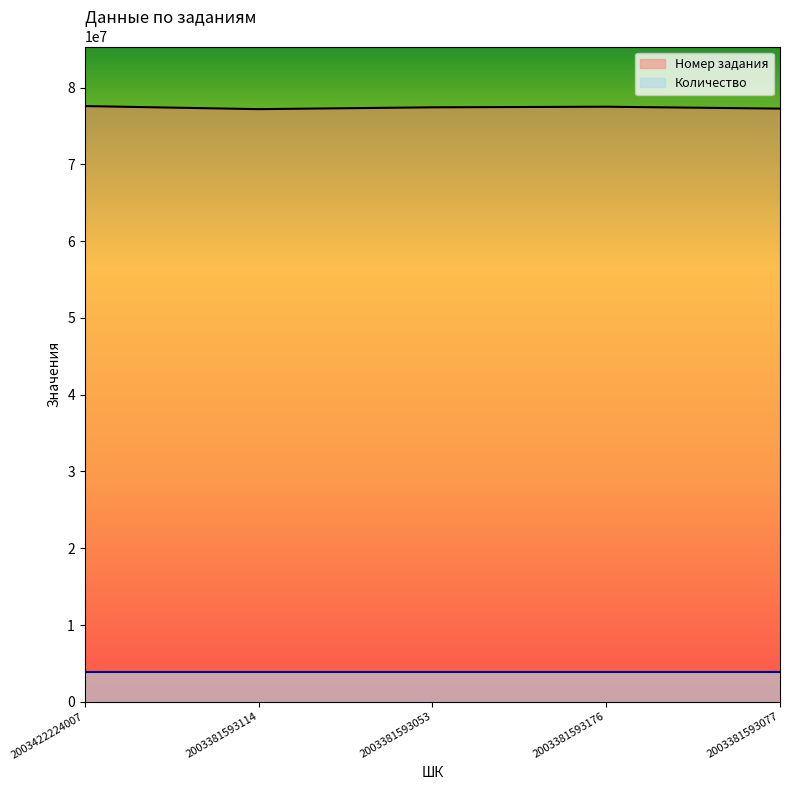

What is the smallest value displayed?

3879889.8